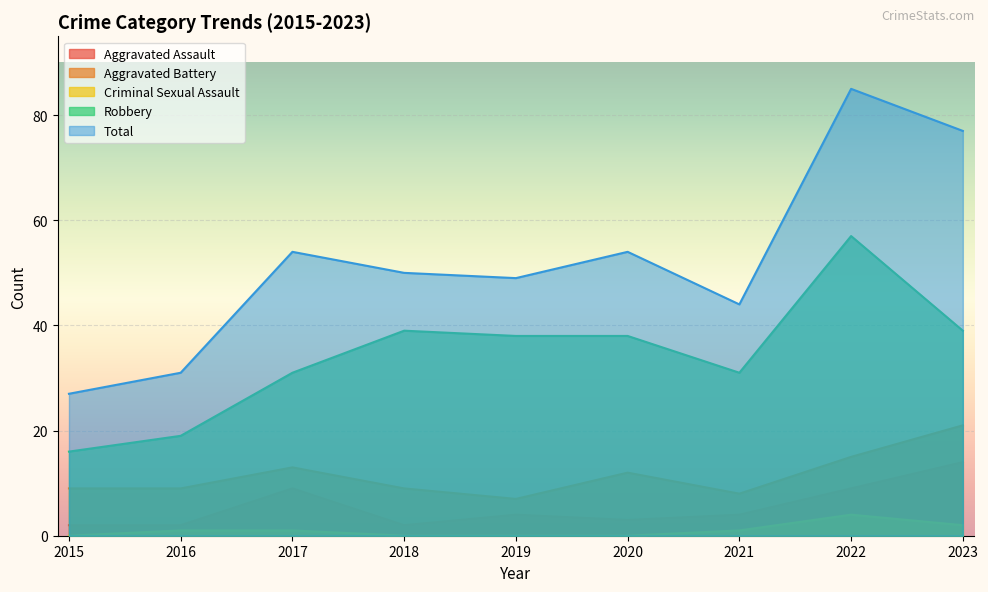

What is the difference between the Robbery values at 2017 and 2015?

15